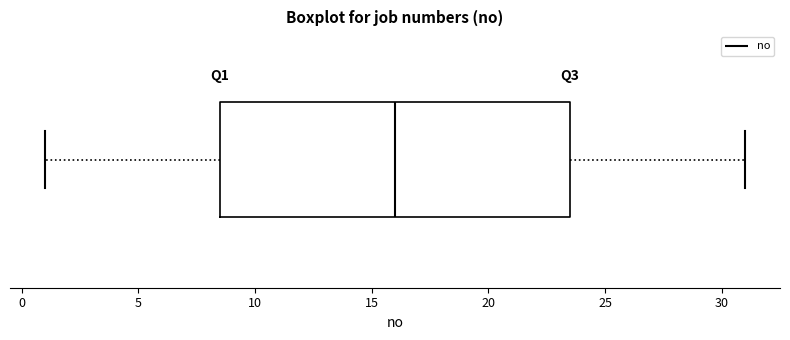

Where does the right whisker of the box end on the x-axis? The values are not printed on the chart, so give them approximately, as read against the axis.

31.0